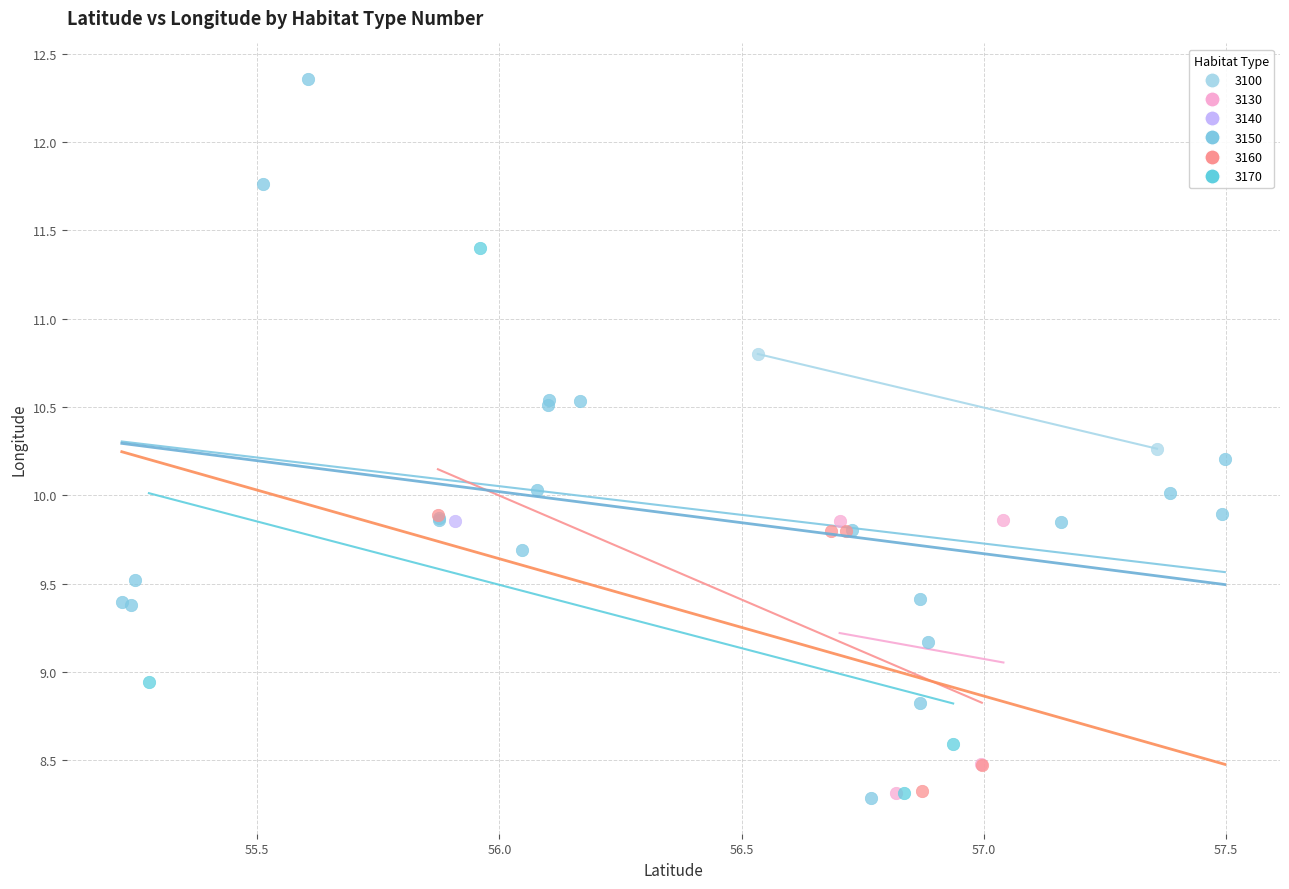

What are all the series names shown in the legend?

3100, 3130, 3140, 3150, 3160, 3170